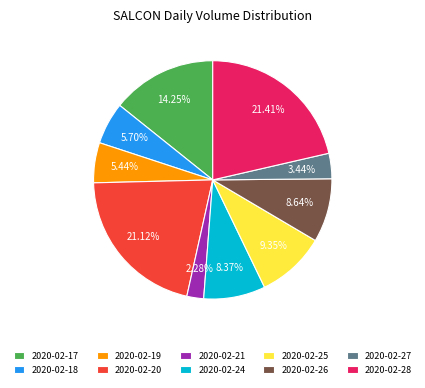

The 2020-02-26 slice represents 1% of the pie. True or false?

False